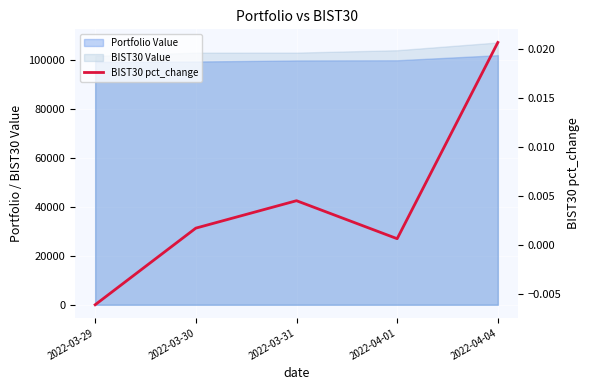

List the labels in order of value, smallest first.

2022-03-29, 2022-04-01, 2022-03-30, 2022-03-31, 2022-04-04